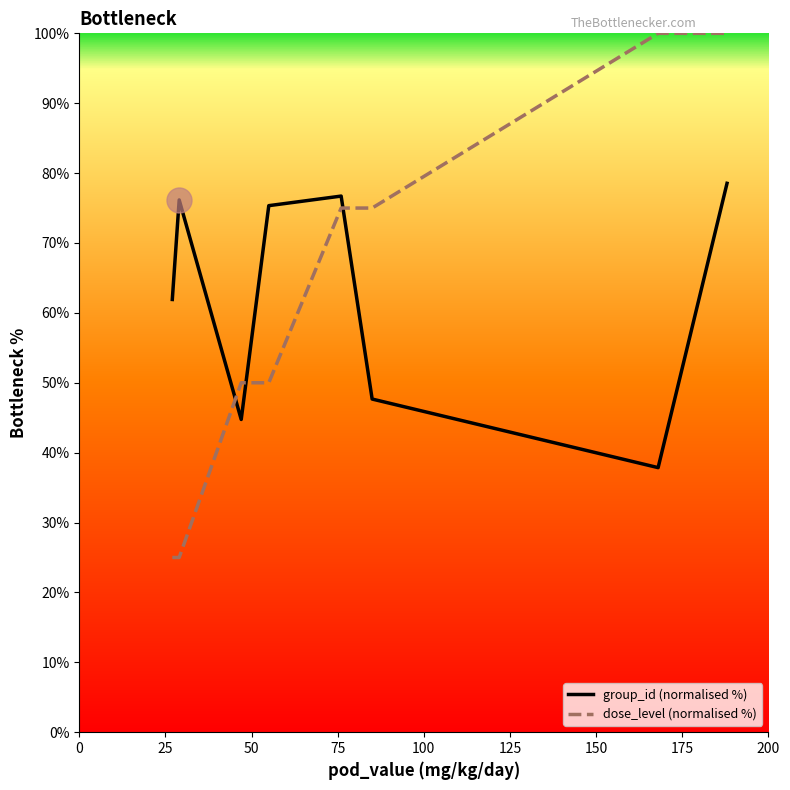

Which series has the widest spread of values?

dose_level (normalised %)